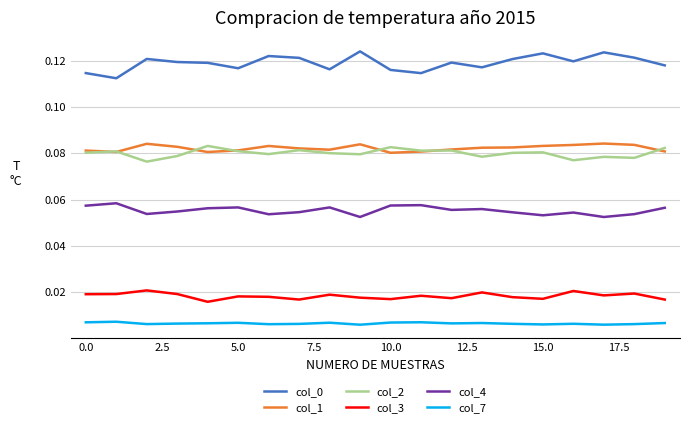

True or false: col_7 and col_4 cross at least once.

False